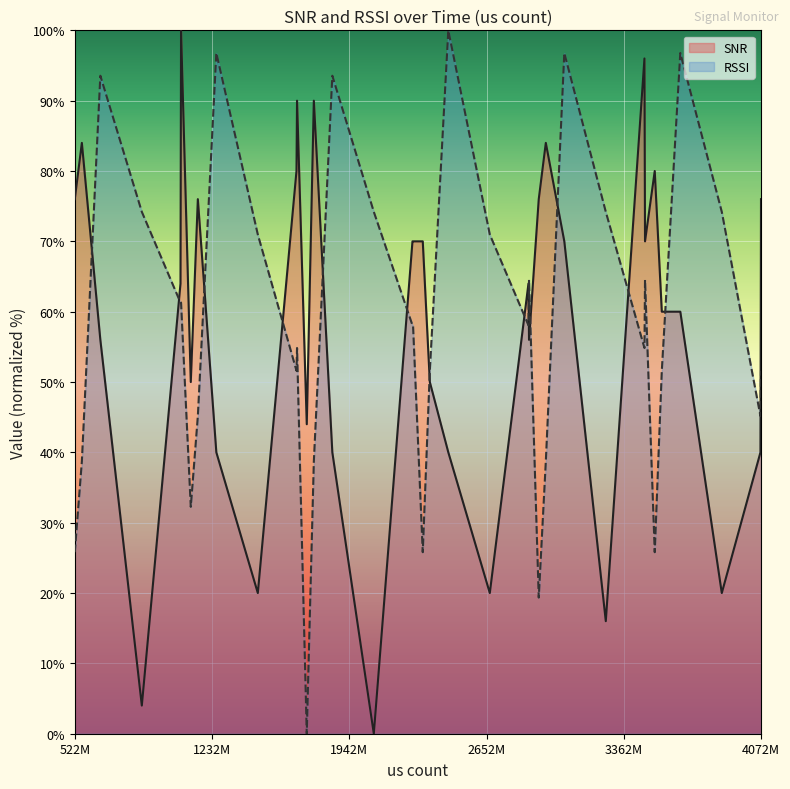

At which category does the chart reach its peak across all series?

1072203732